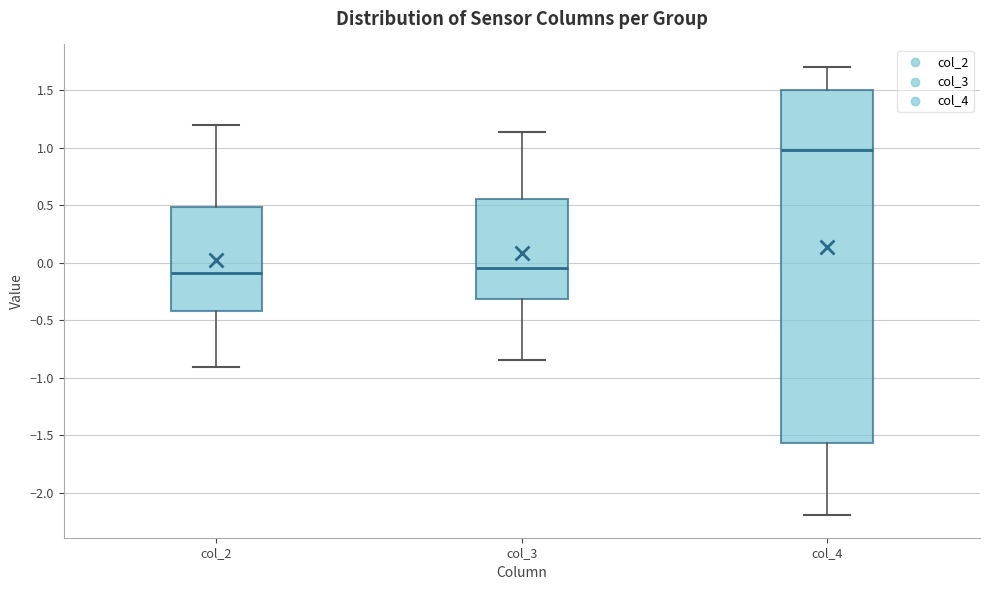

Where is the upper edge of the box for col_3 on the y-axis? The values are not printed on the chart, so give them approximately, as read against the axis.

0.55